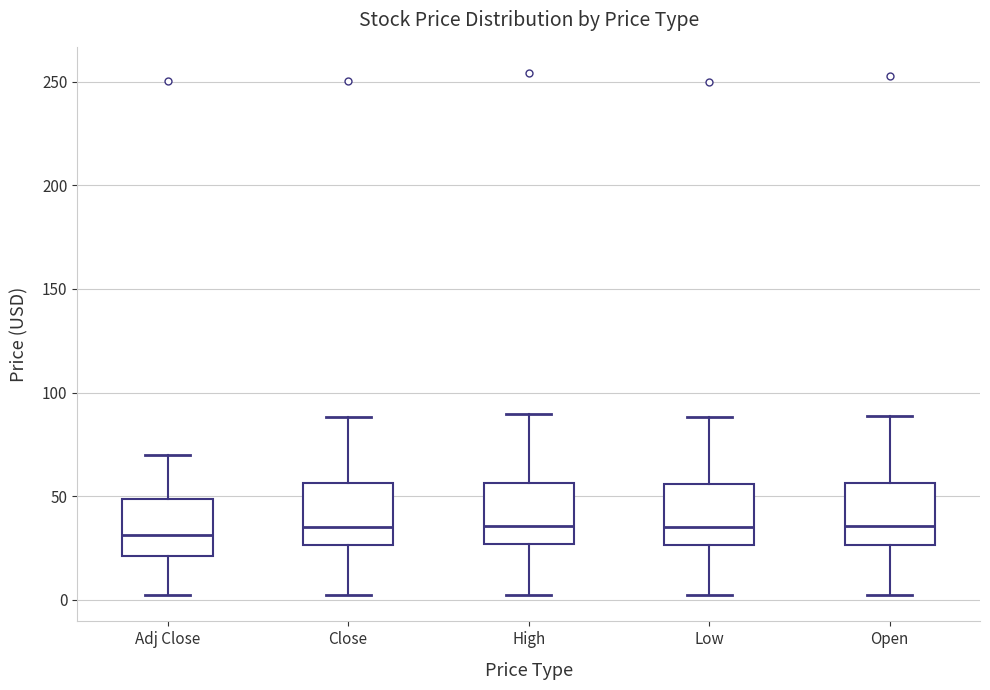

Reading left to right, read every box against the y-axis: the position of its median line, the range the box covers, and the ends of its whiskers. The values are not printed on the chart, so give them approximately, as read against the axis.

Adj Close: median 30, box 20 to 50, whiskers 0 to 70
Close: median 35, box 25 to 55, whiskers 0 to 90
High: median 35, box 25 to 55, whiskers 0 to 90
Low: median 35, box 25 to 55, whiskers 0 to 90
Open: median 35, box 25 to 55, whiskers 0 to 90